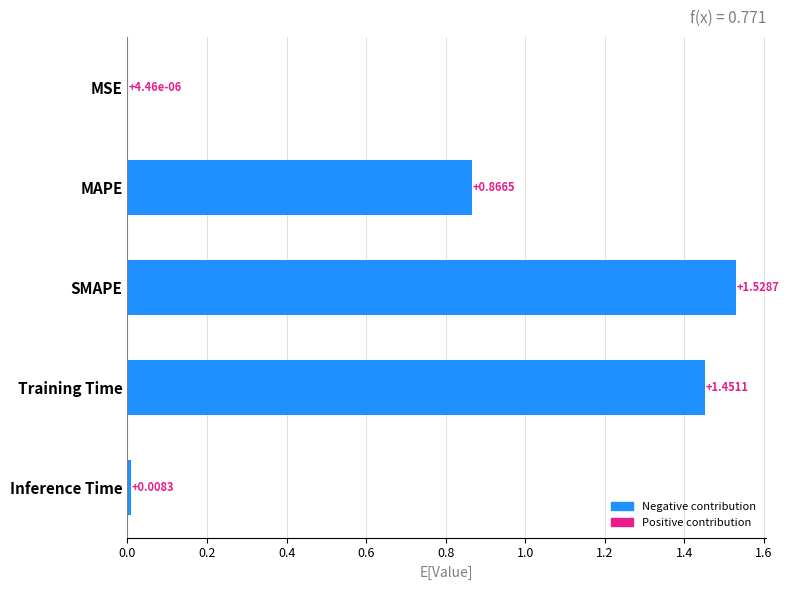

Which category has the highest value across all series?

SMAPE